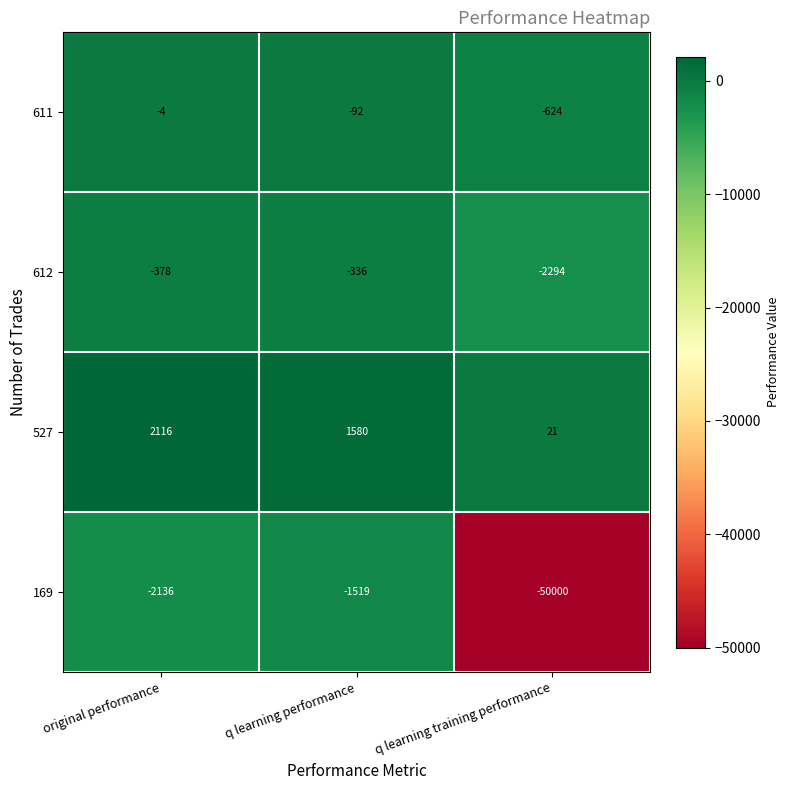

What is the difference between the maximum and minimum values in the 612 series?

1958